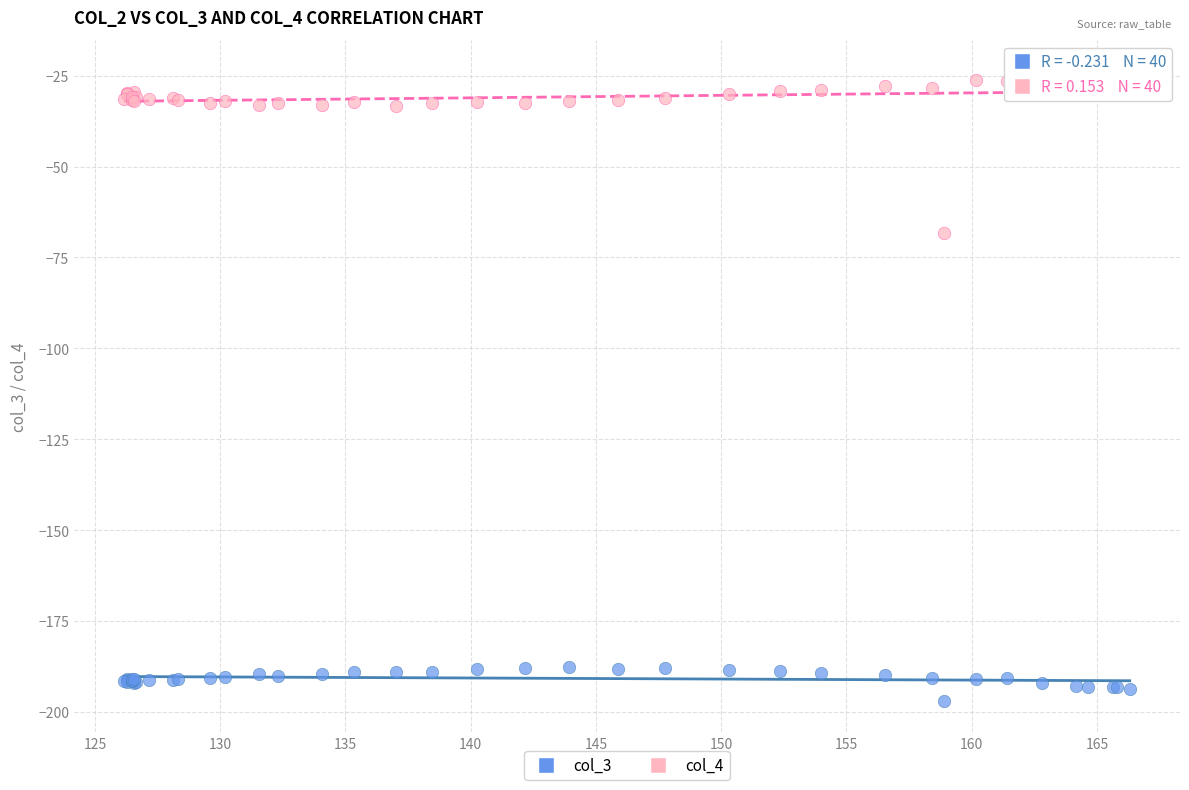

Which series has the largest Y range (max minus min)?

col_4